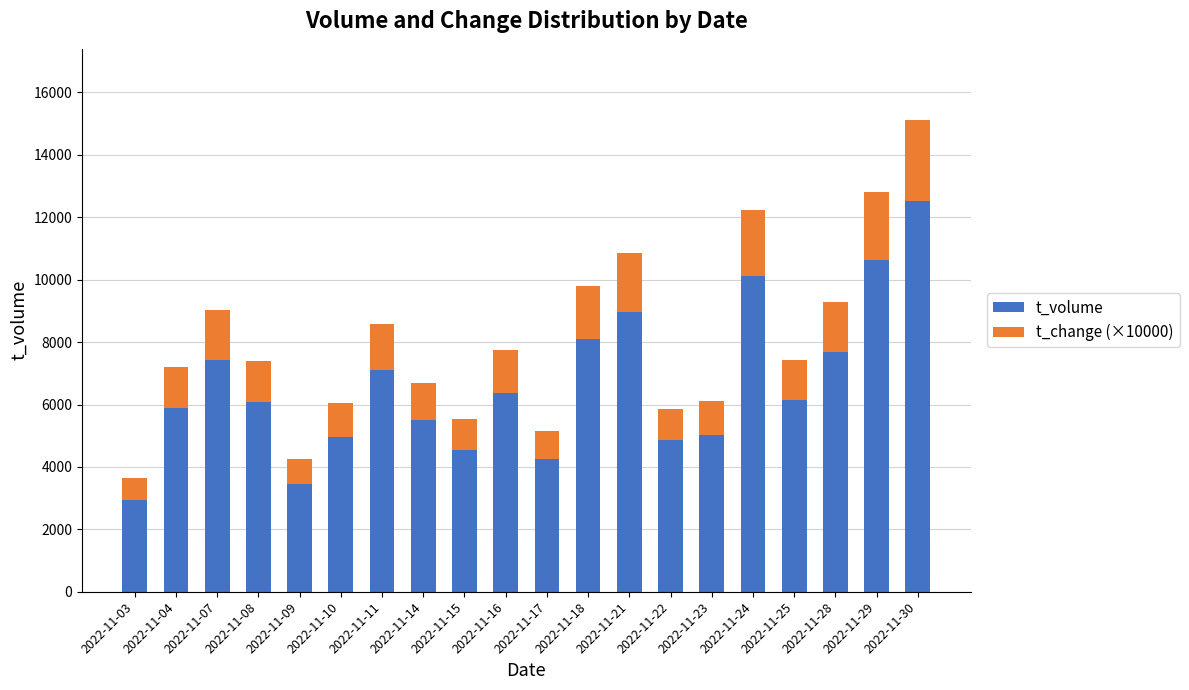

At which category is the sum across all series the highest?

2022-11-30